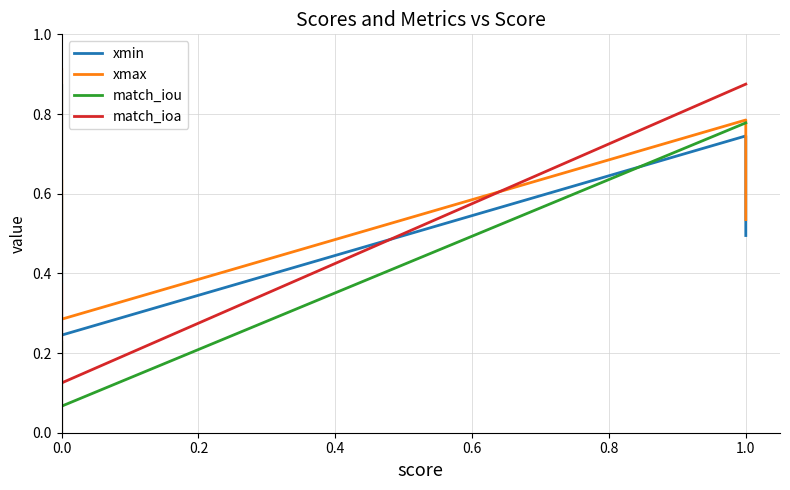

What is the value of the xmax point at the 4th from the left?

0.3